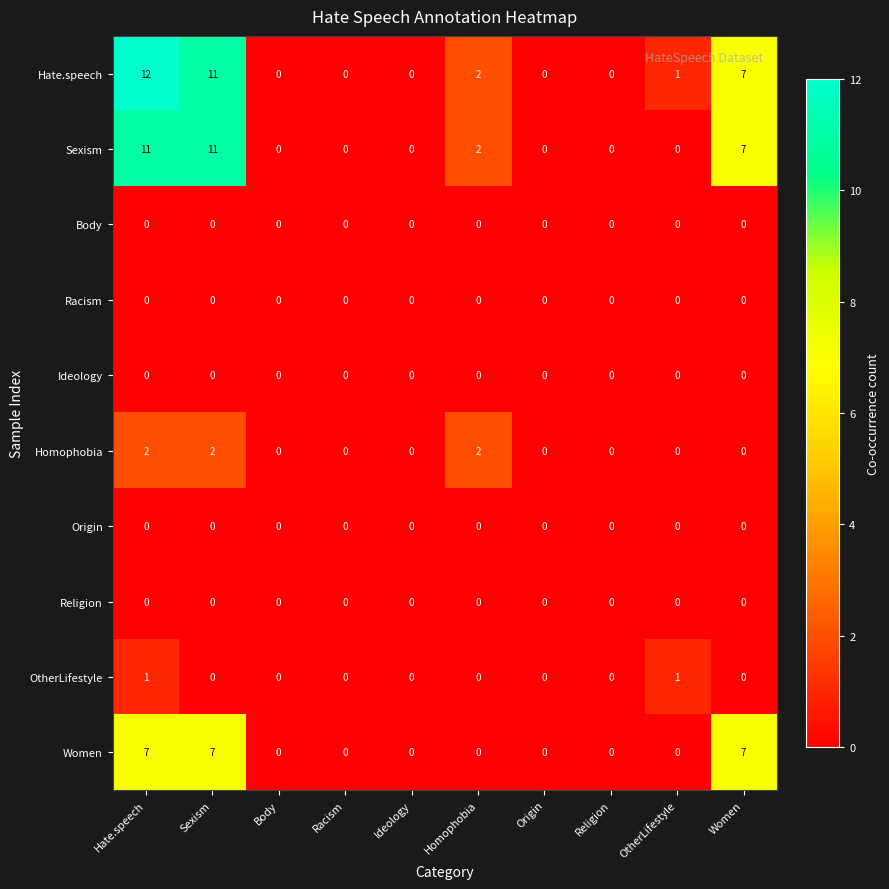

Which category has the highest value across all series?

Hate.speech